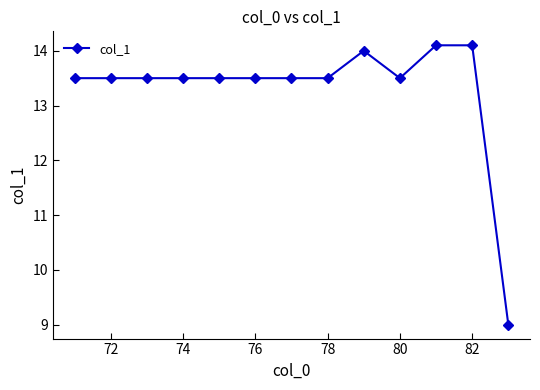

What is the minimum value shown in the chart?

9.0